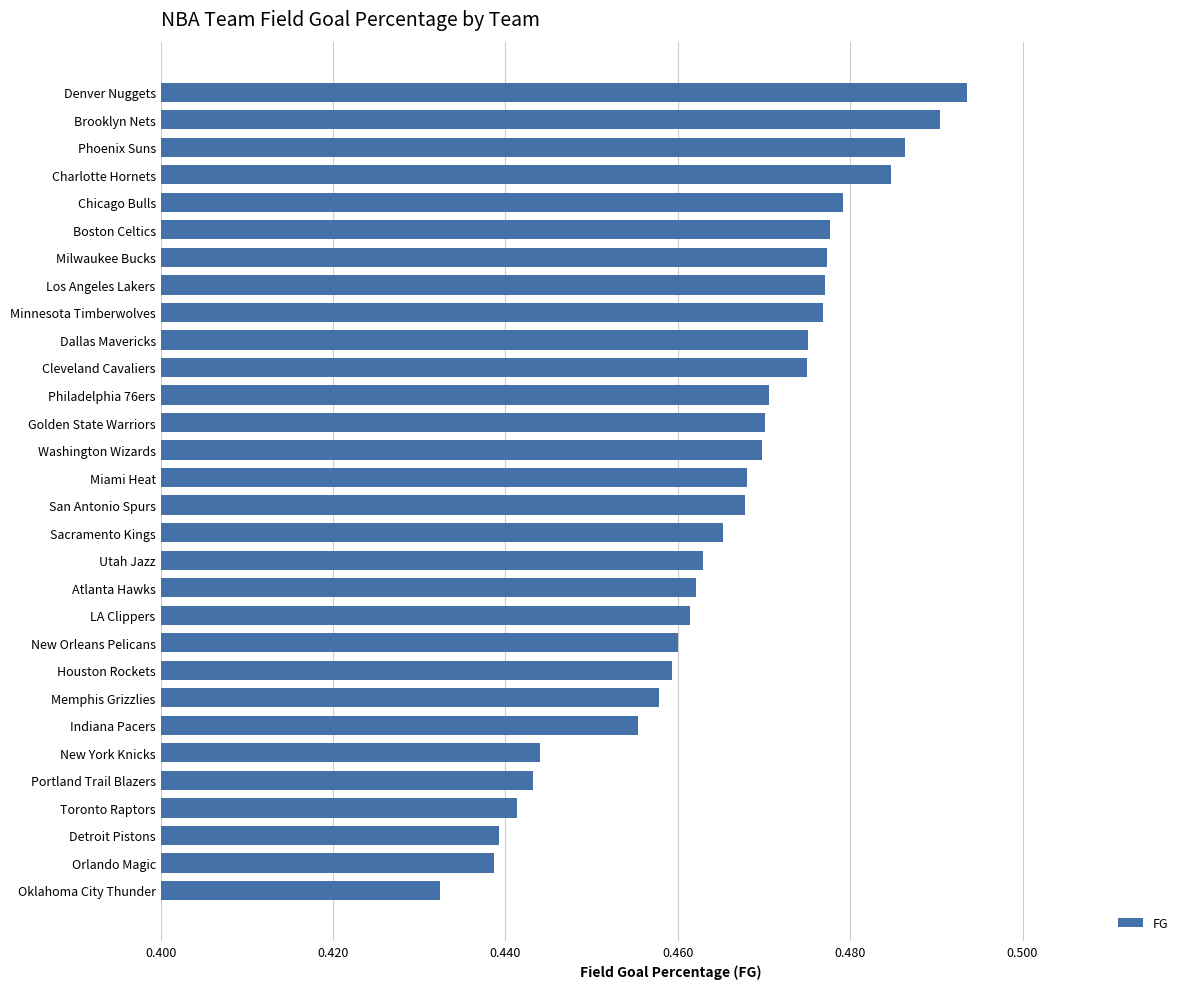

Which has a higher value, Memphis Grizzlies or Atlanta Hawks?

Atlanta Hawks